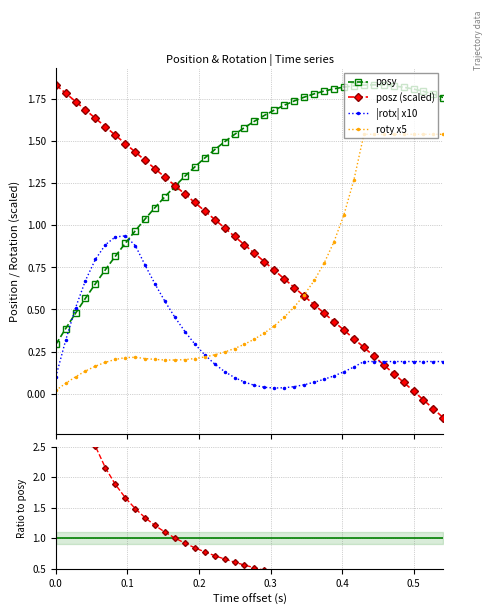

True or false: posy and roty x5 intersect in this chart.

False